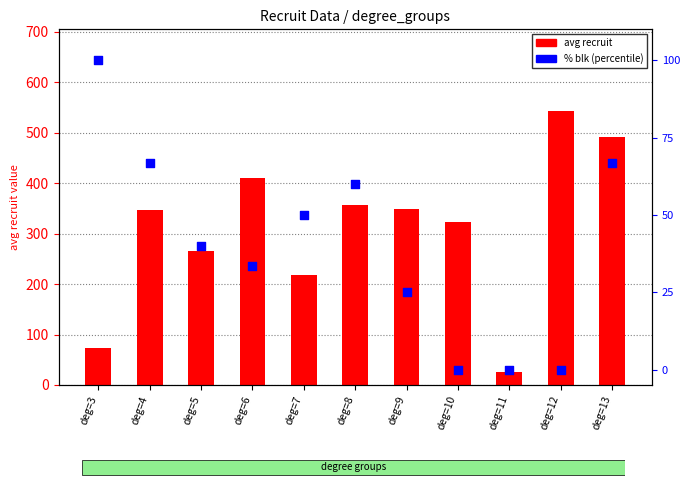

Which series reaches the maximum Y coordinate?

avg recruit